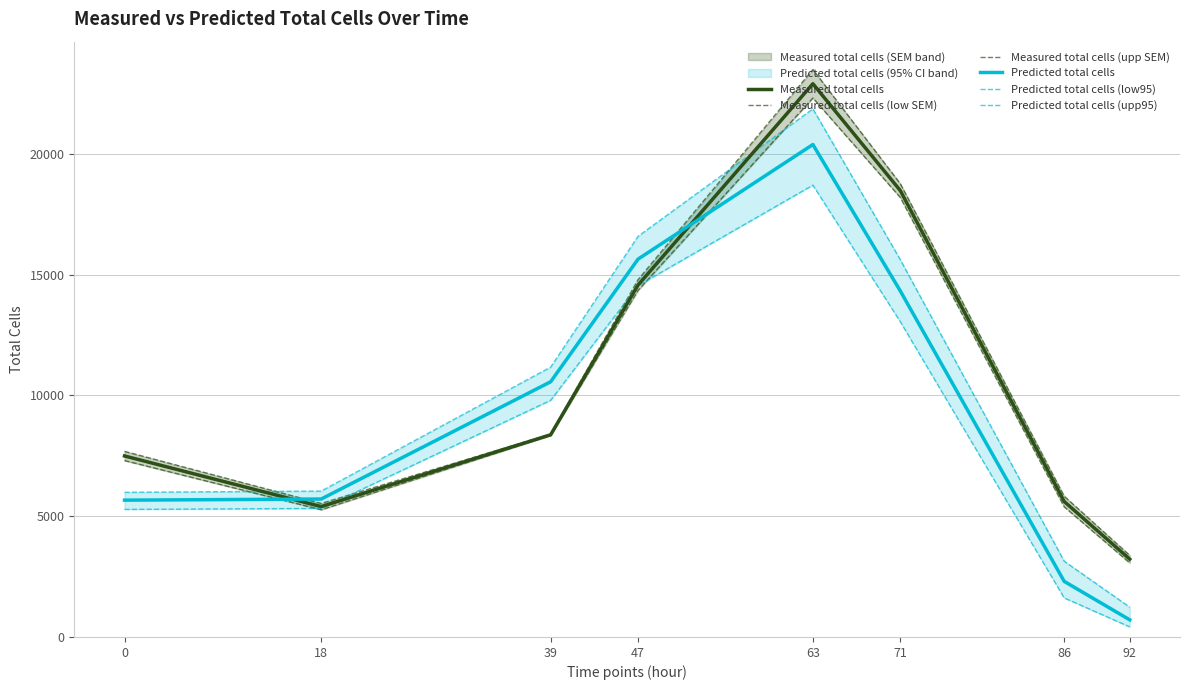

How many lines are shown in the chart?

6